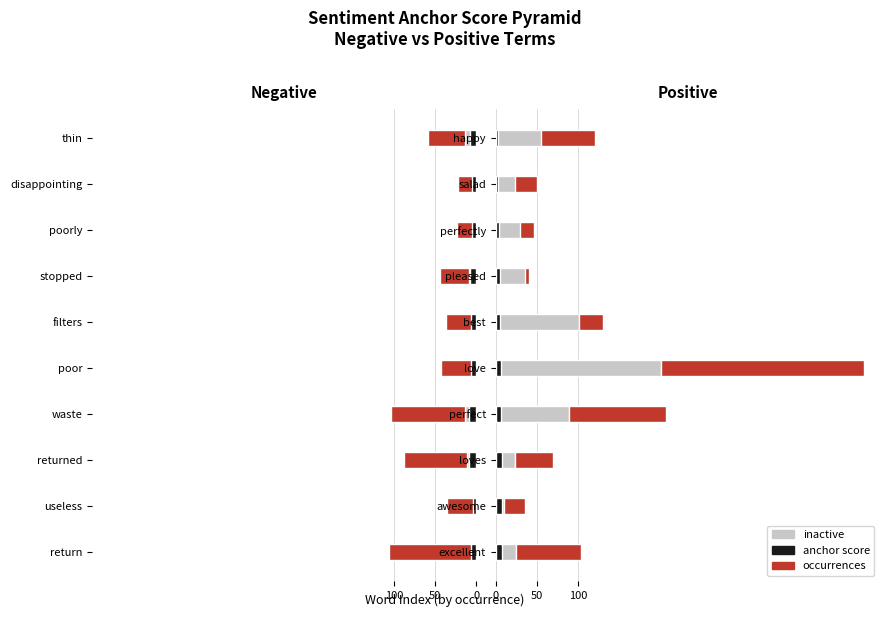

Between happy and pleased, which is larger?

happy